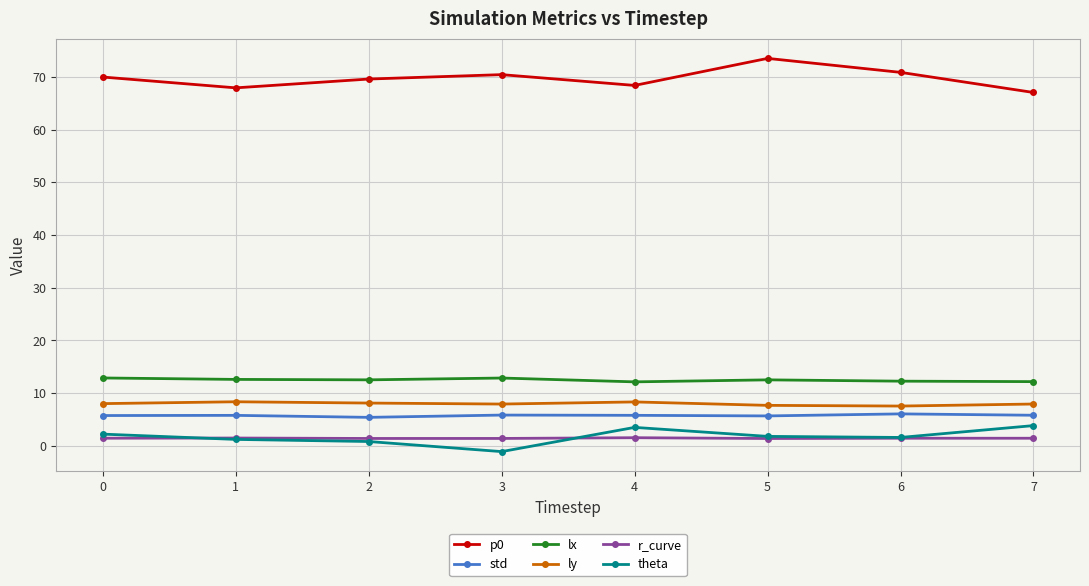

Is the value of ly at 5 greater than the value of p0 at 4?

No